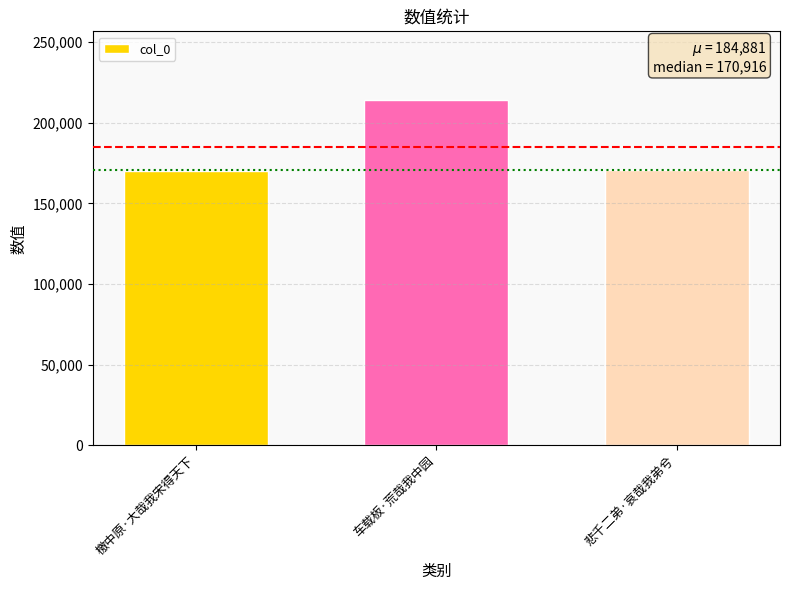

Which has a higher value, 檄中原·大哉我宋得天下 or 车载板·荒哉我中园?

车载板·荒哉我中园